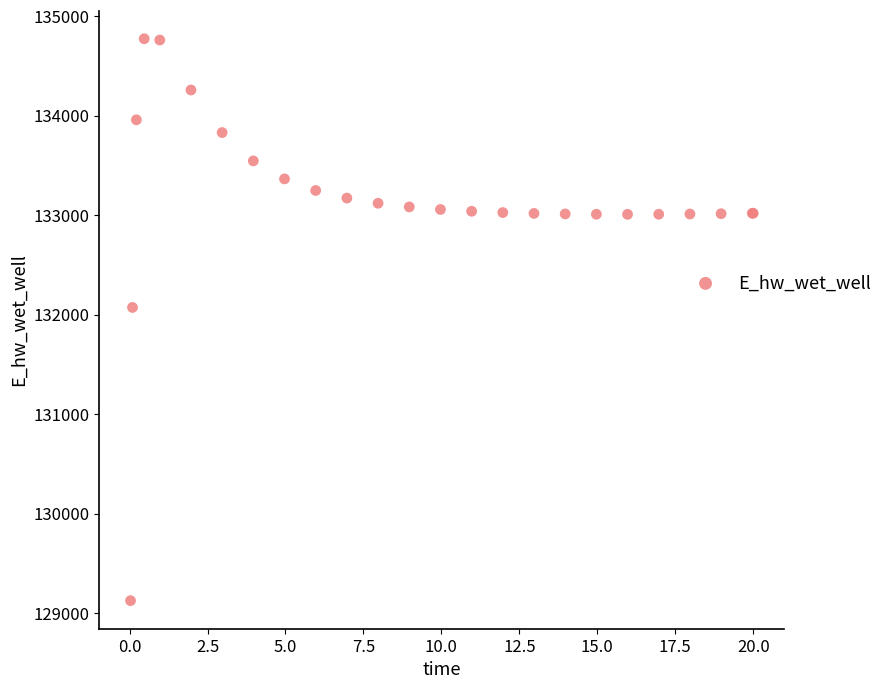

What Y value in the scatter plot is closest to 131949?

132072.1